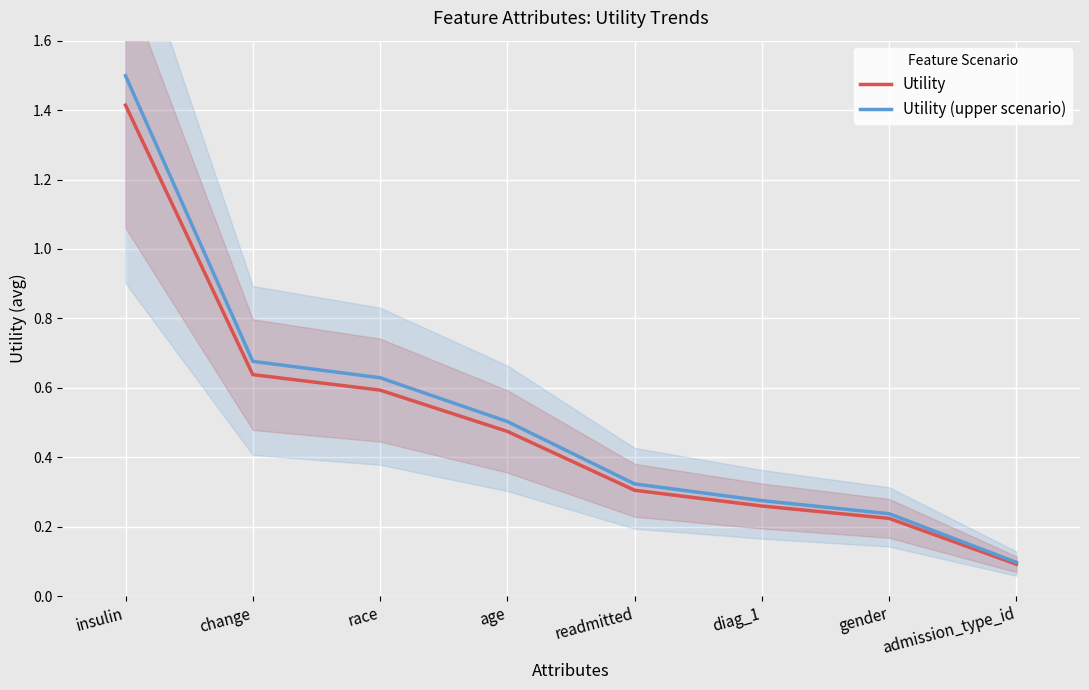

What is the sum of the Utility values at race and readmitted?

0.9